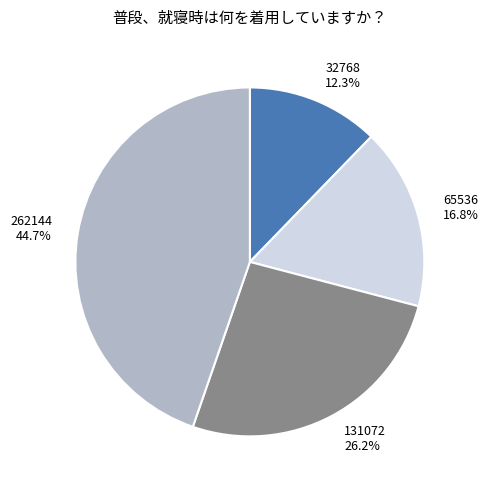

How many slices are in this pie chart?

4